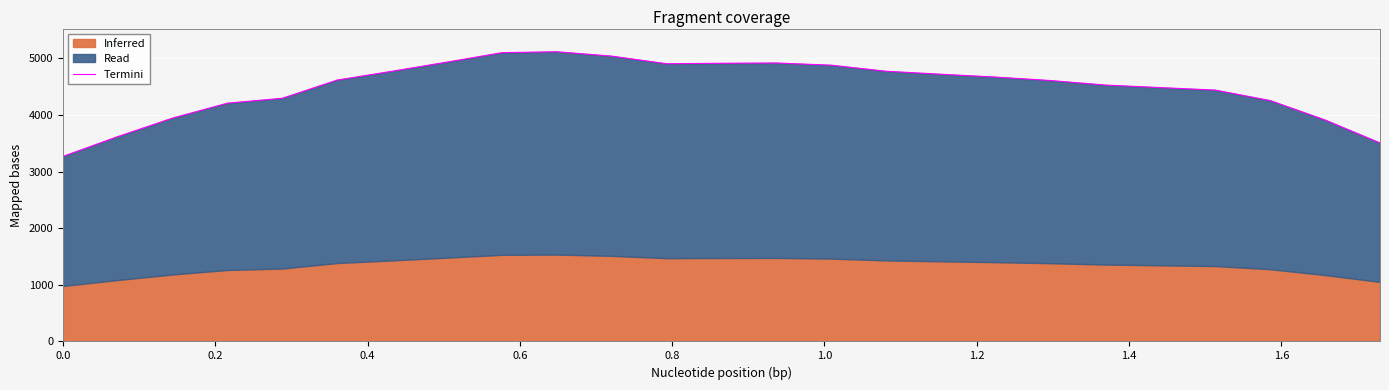

How many interior local peaks (higher than both neighbors) does the data have?

2